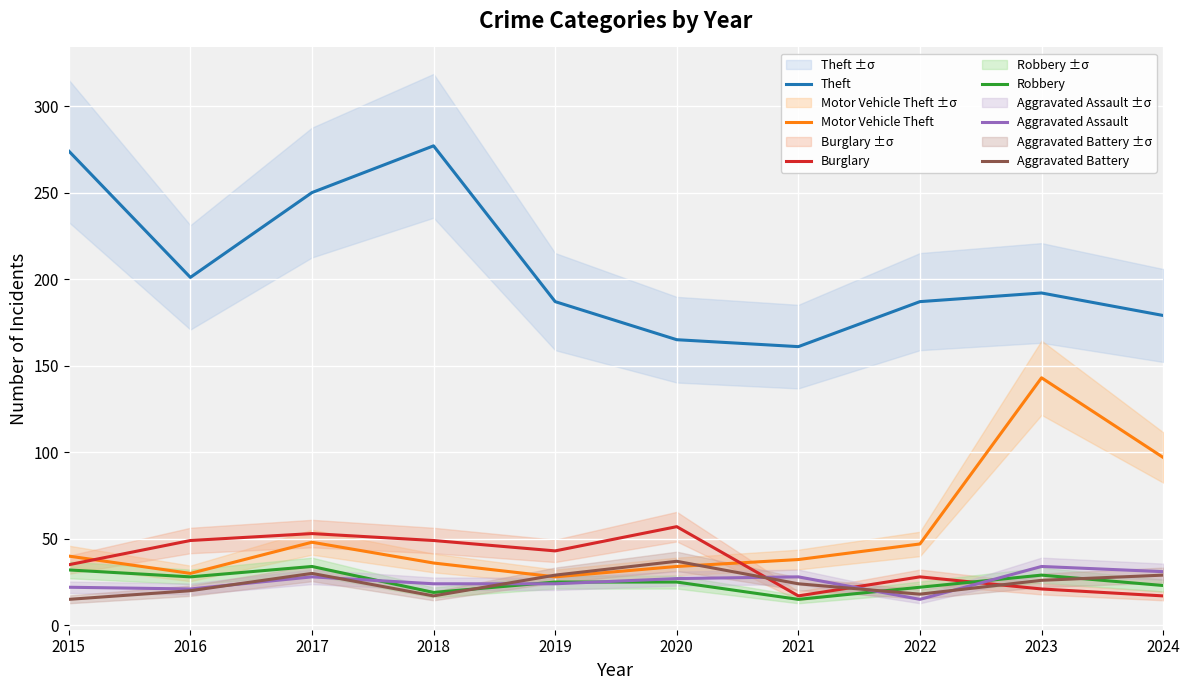

The Burglary series shows 57 at 2020. True or false?

True